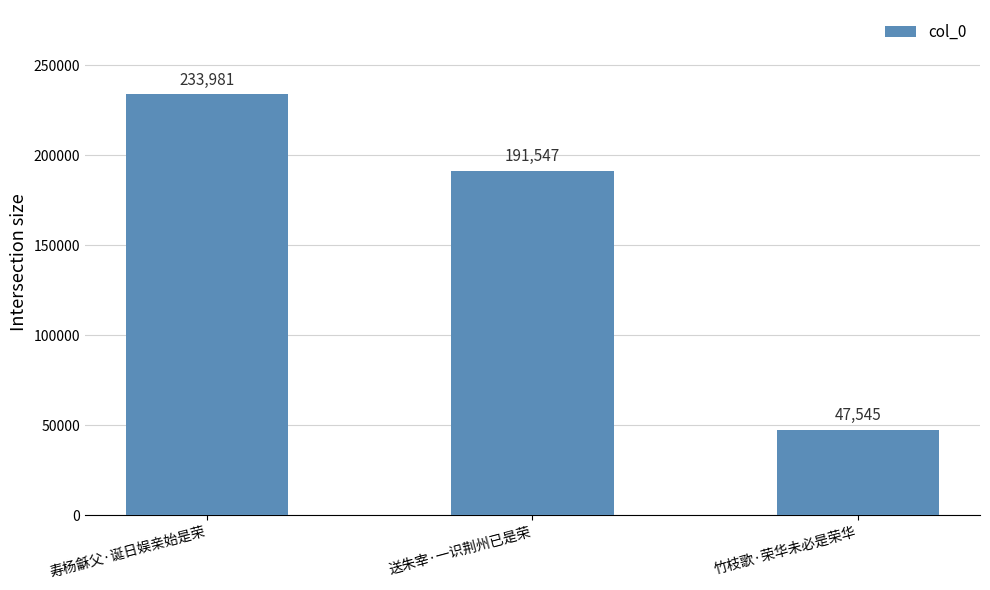

What value does the data have at 送朱宰·一识荆州已是荣?

191547